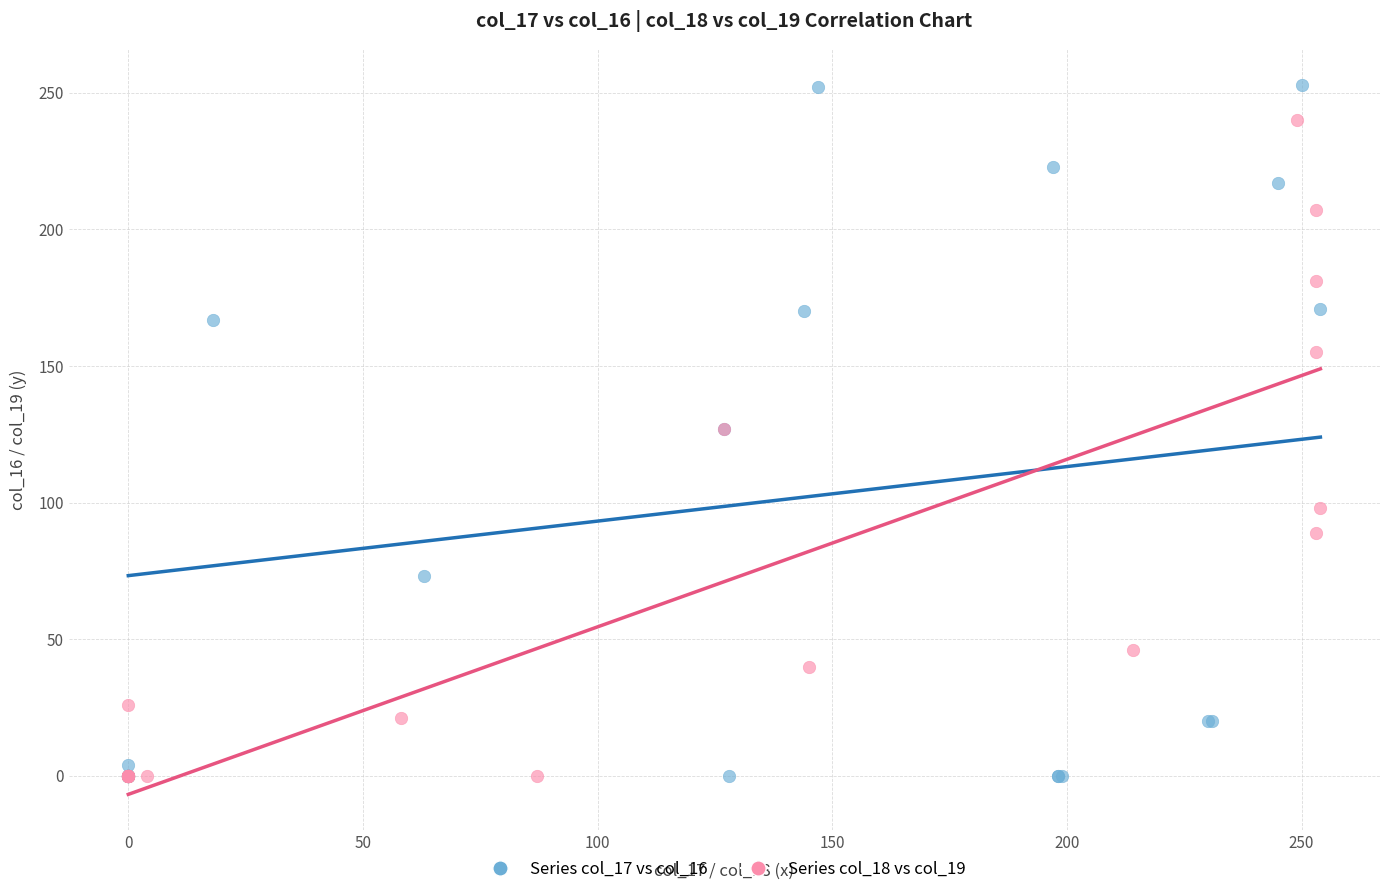

Which series contains the highest Y value?

Series col_17 vs col_16